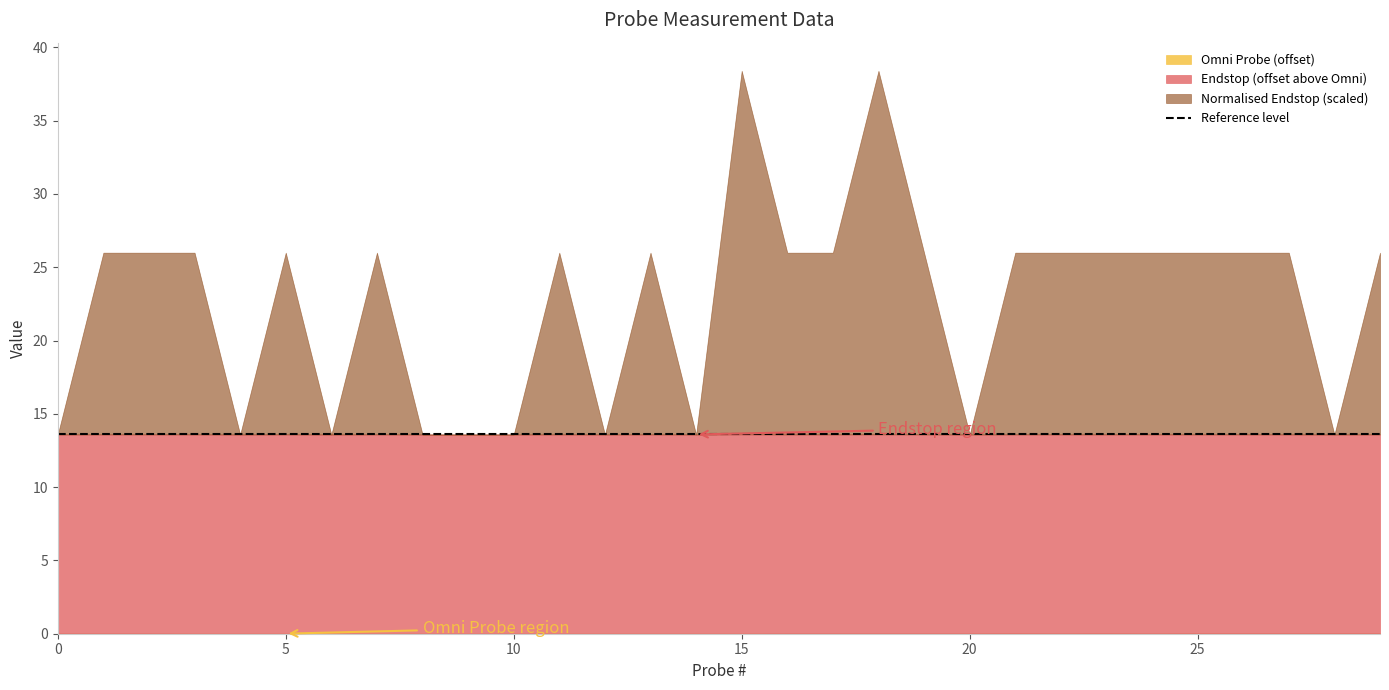

What is the sum of all Endstop values?

640.6